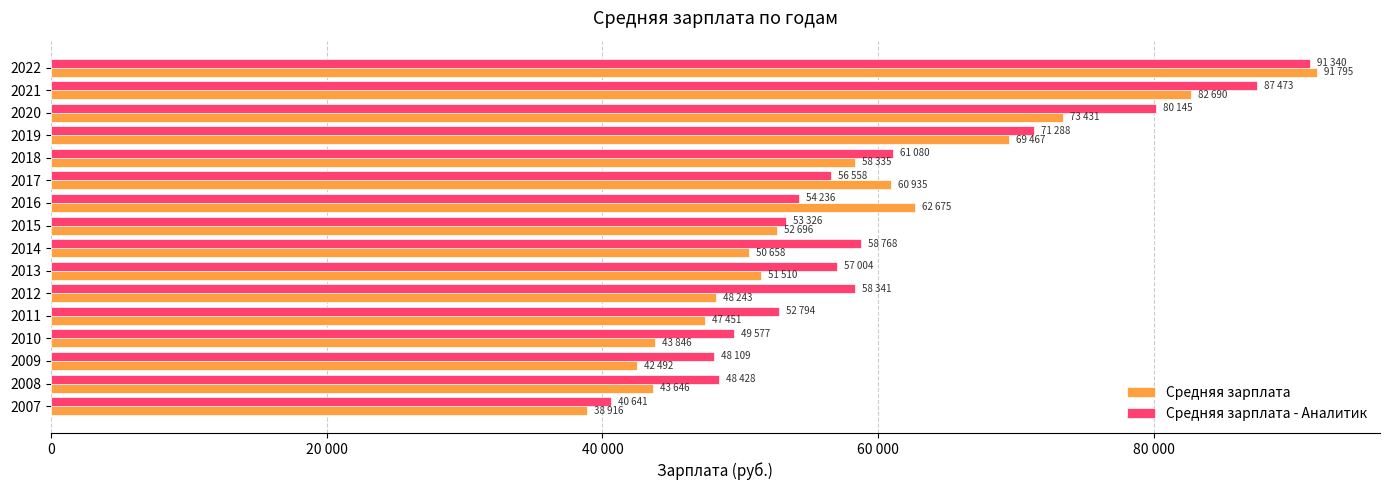

What is the lowest value of the Средняя зарплата series?

38916